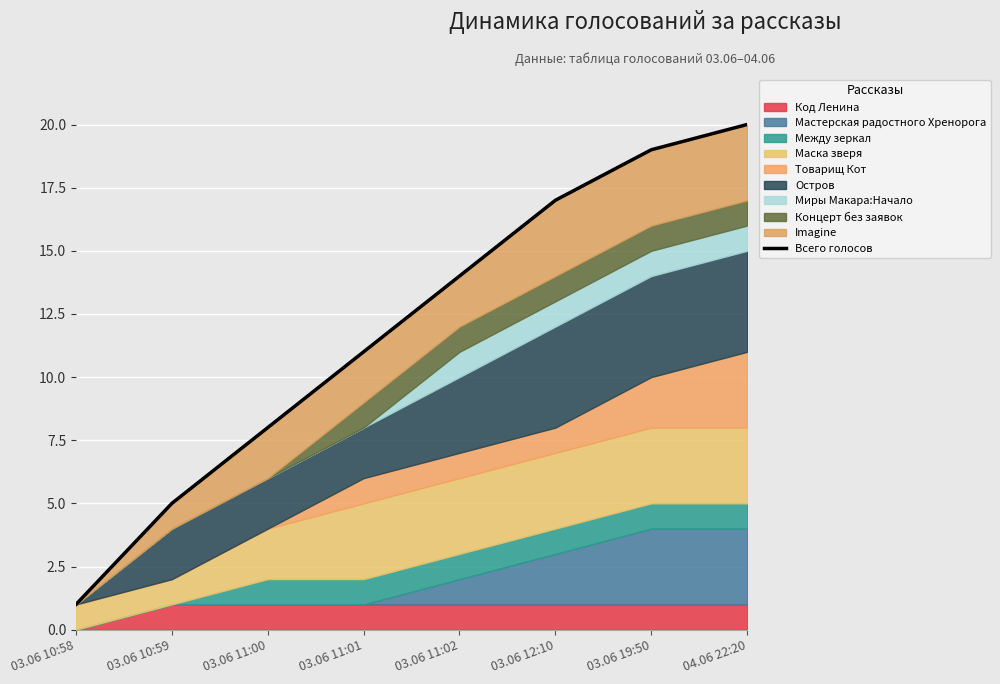

Rank the categories by value from lowest to highest.

03.06 10:58, 03.06 10:59, 03.06 11:00, 03.06 11:01, 03.06 11:02, 03.06 12:10, 03.06 19:50, 04.06 22:20